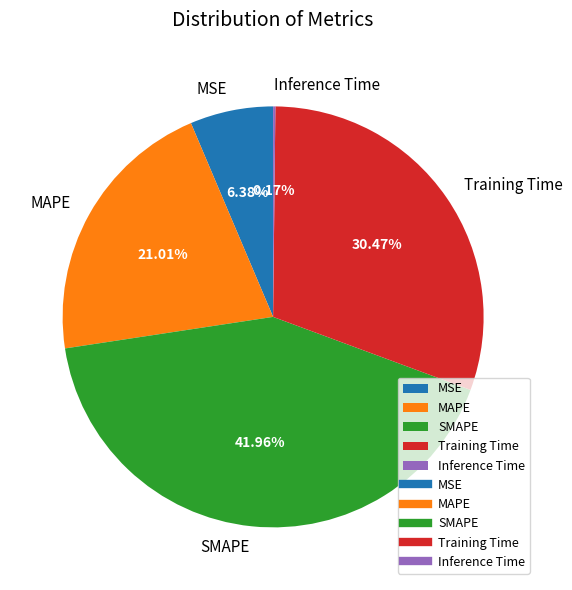

To the nearest percent, what is the difference between the largest and smallest slice percentages?

42%